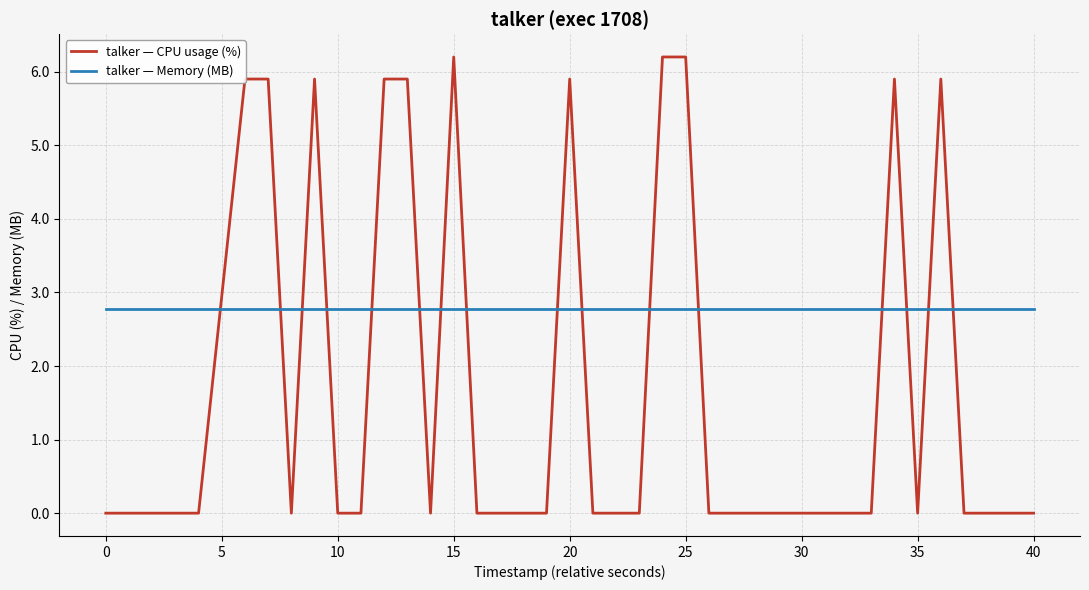

Count the number of data series in this chart.

2